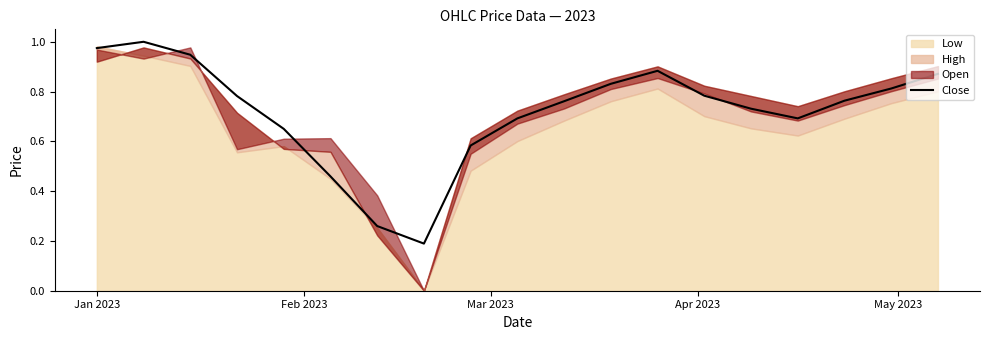

How many interior local peaks (higher than both neighbors) does the data have?

2